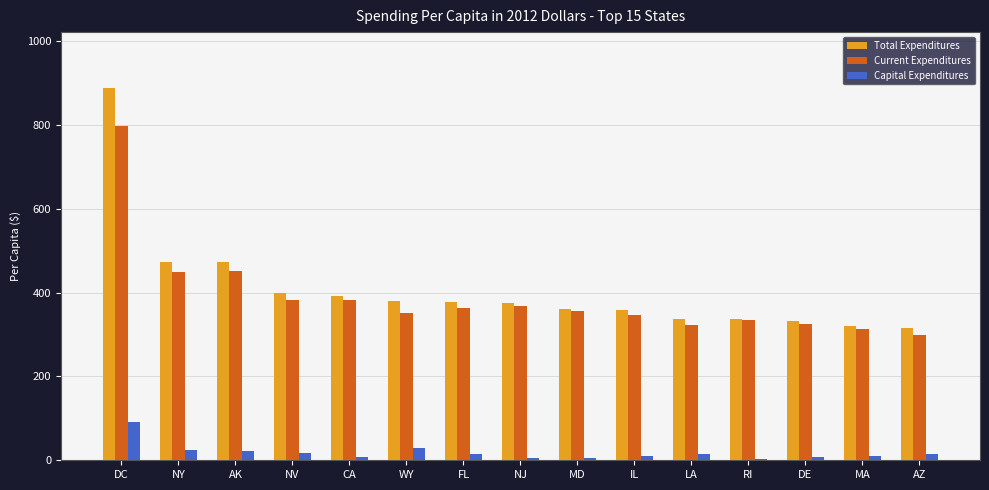

What is the average value of the Current Expenditures series?

389.2